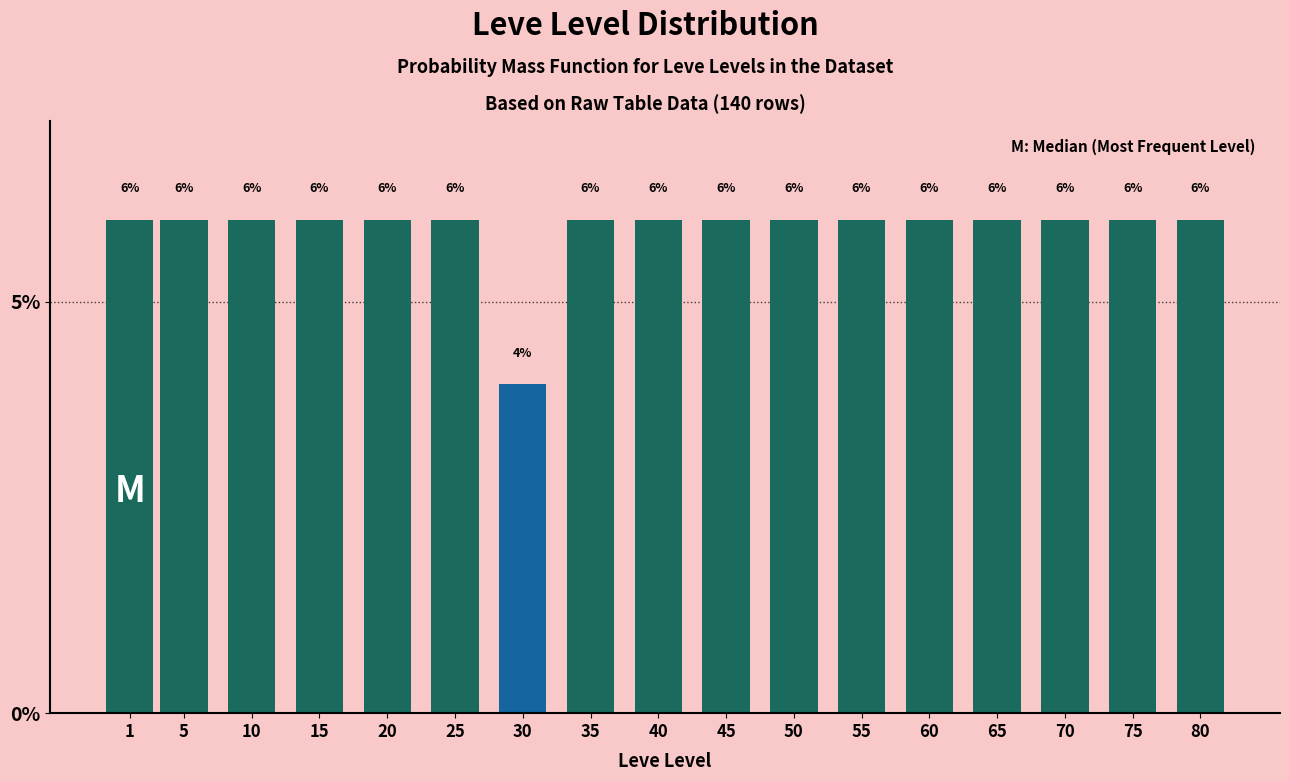

Reading left to right, what are all the values shown in this chart?

1=6	5=6	10=6	15=6	20=6	25=6	30=4	35=6	40=6	45=6	50=6	55=6	60=6	65=6	70=6	75=6	80=6